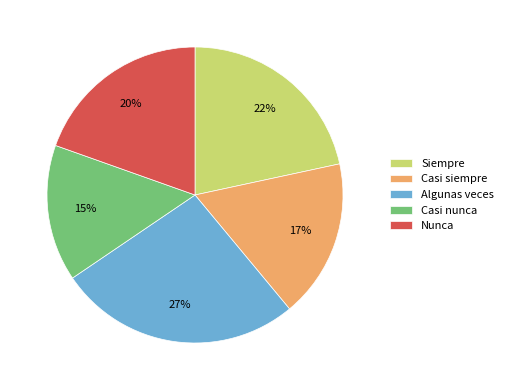

How many slices are in this pie chart?

5